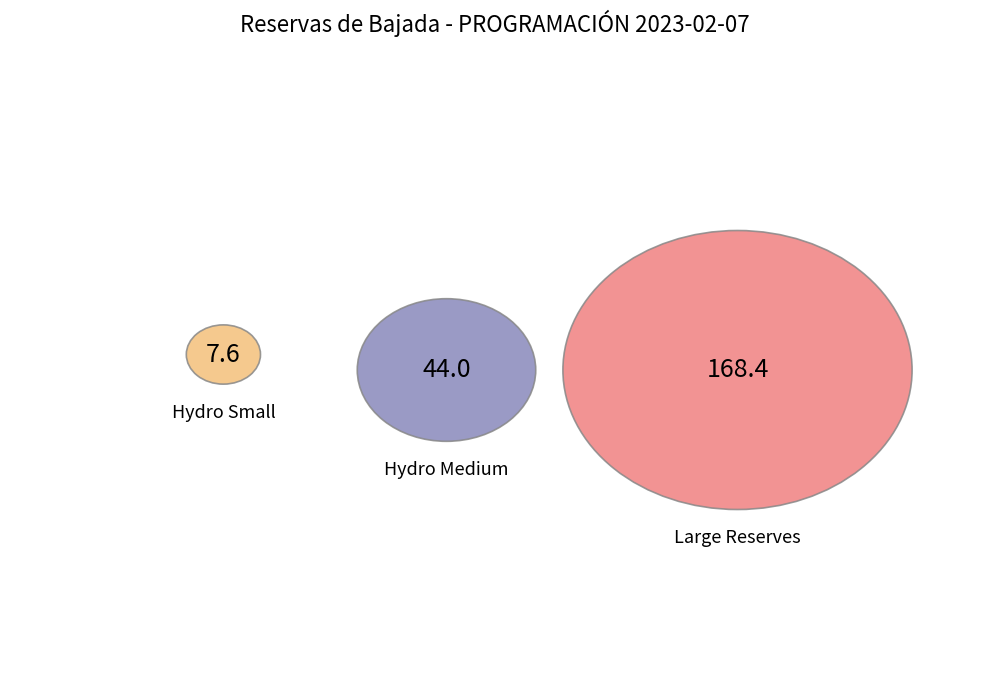

True or false: USYA_FV accounts for 3% of the total.

False